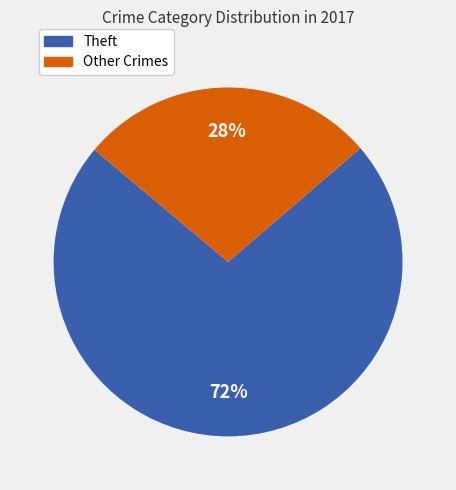

To the nearest percent, what is the average slice percentage?

50%